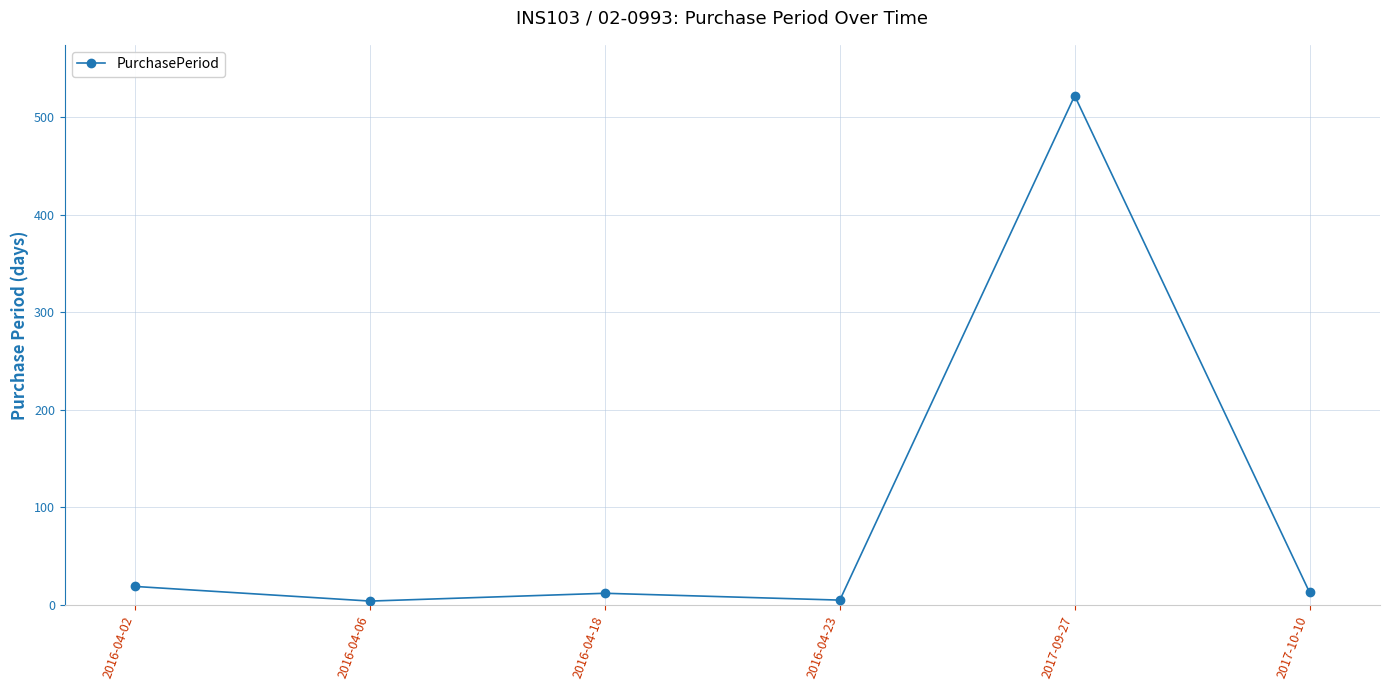

Between 2016-04-02 and 2017-10-10, which is larger?

2016-04-02